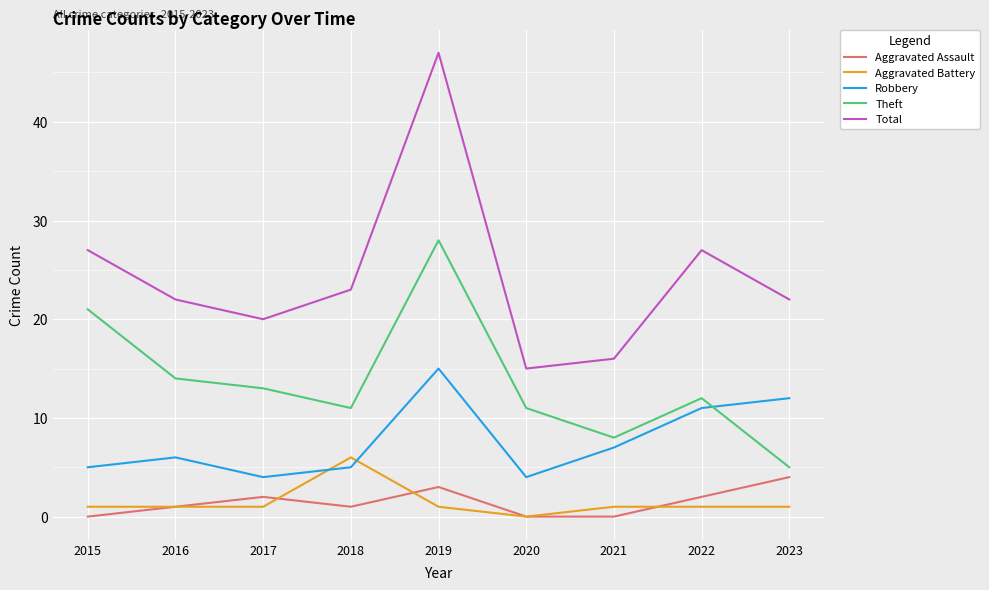

True or false: Total has a value of 21 at 2021.

False